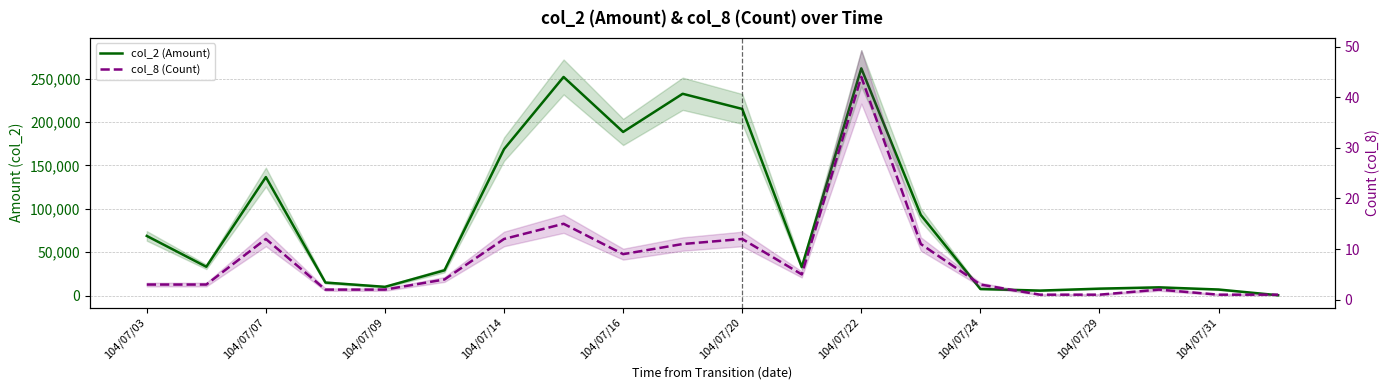

Count the number of data series in this chart.

2